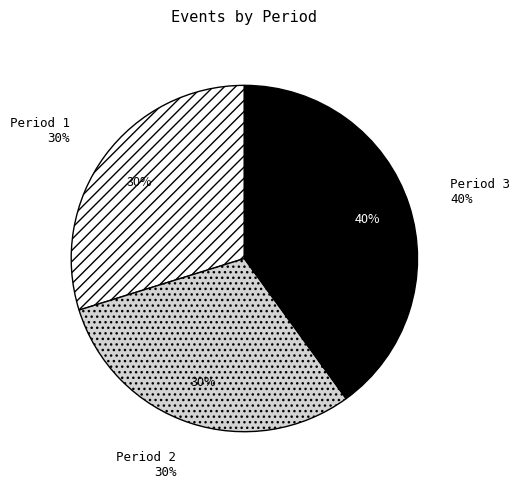

What portion of the pie excludes Period 3?

60.0%